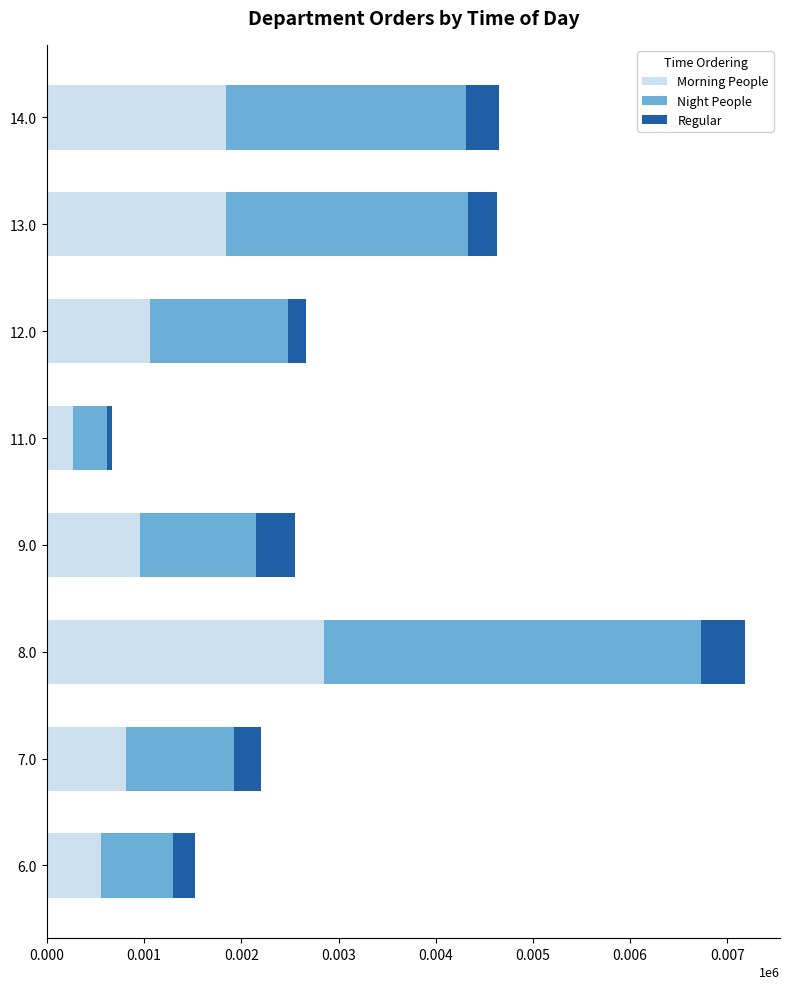

What is the sum of all Morning People values?

10198